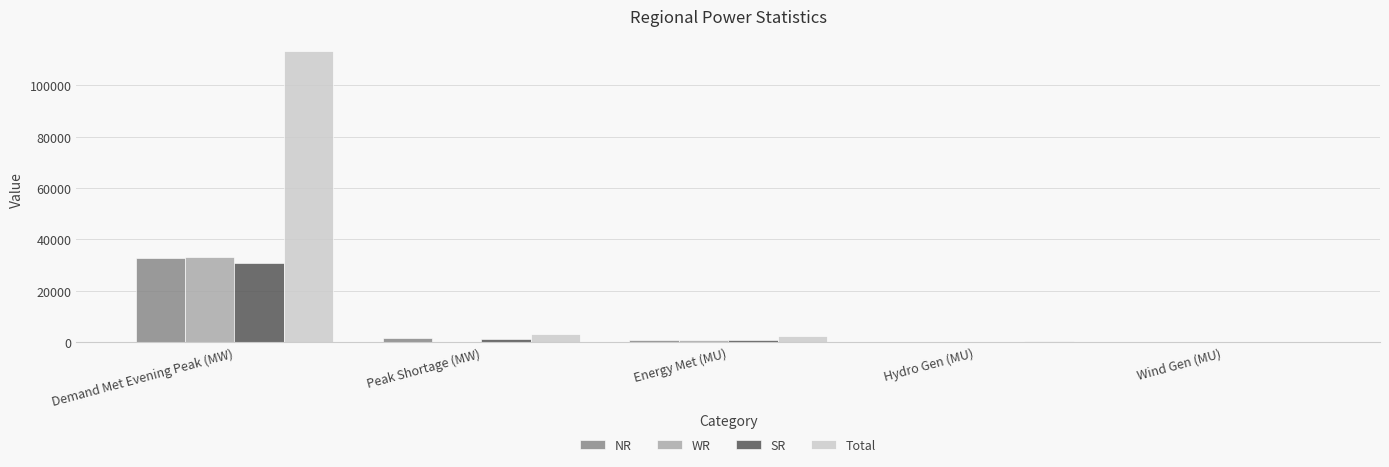

At which category is the sum across all series the highest?

Demand Met Evening Peak (MW)